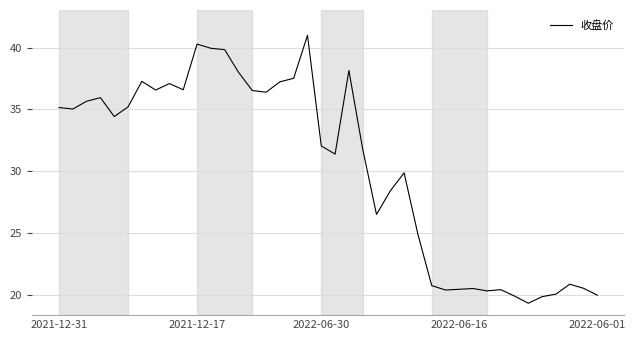

What is the minimum value shown in the chart?

19.3